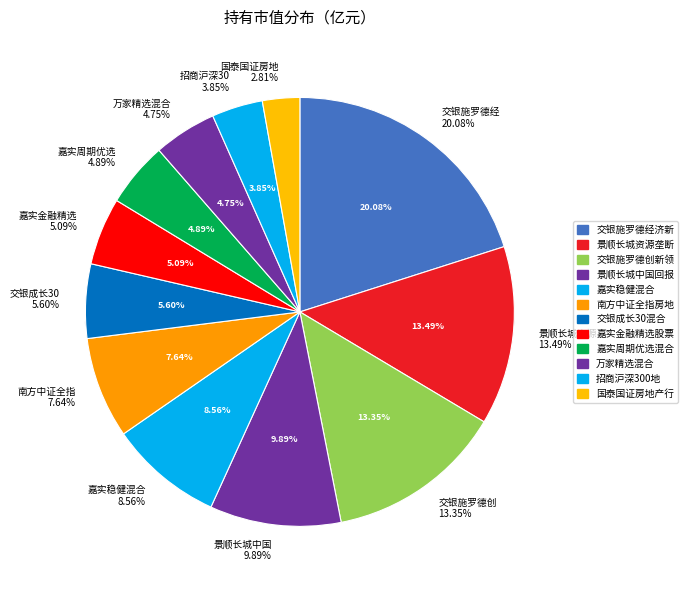

How many segments does this pie chart have?

12